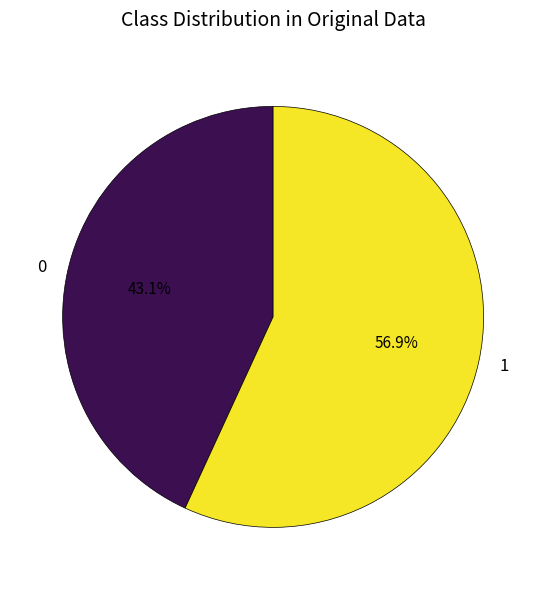

What is the majority slice?

1